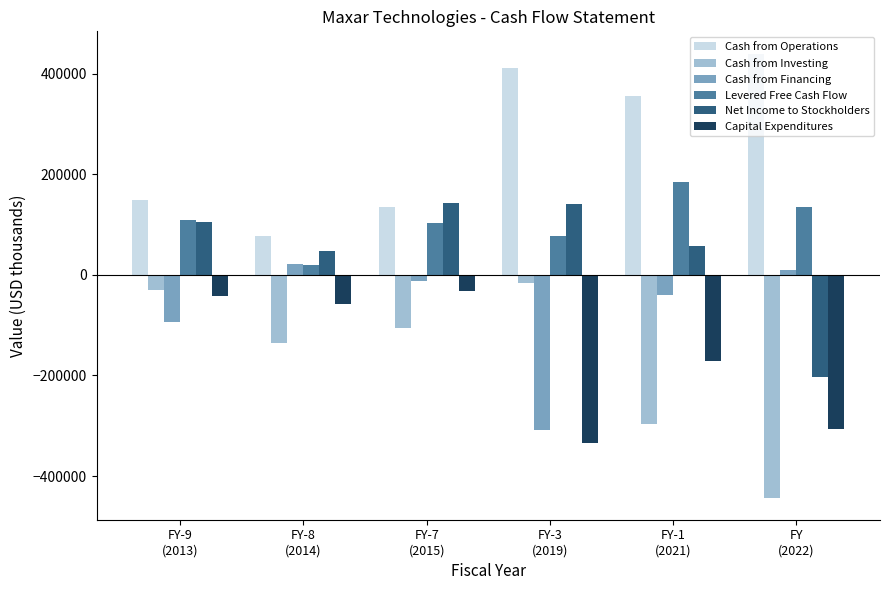

Which label corresponds to the smallest value in the chart?

FY
(2022)